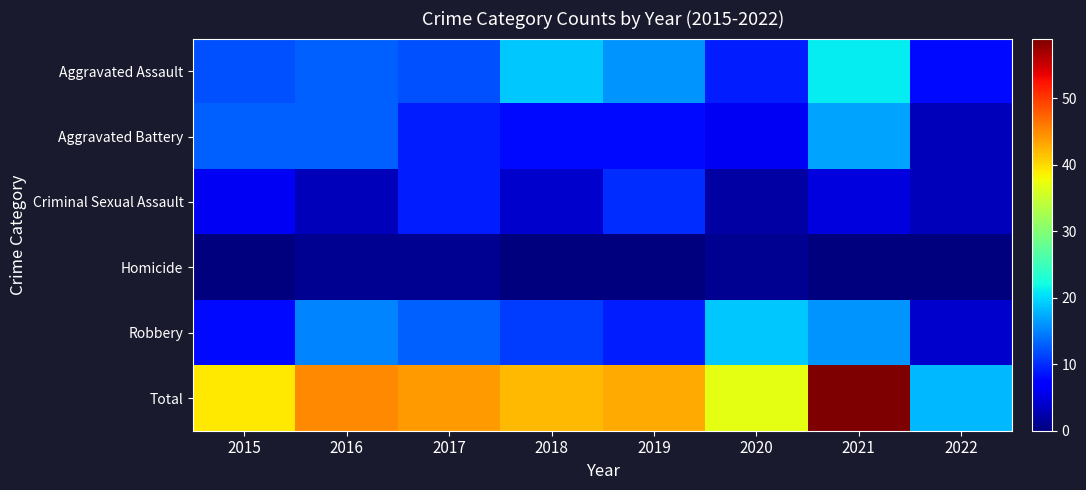

How many series are shown in this chart?

6